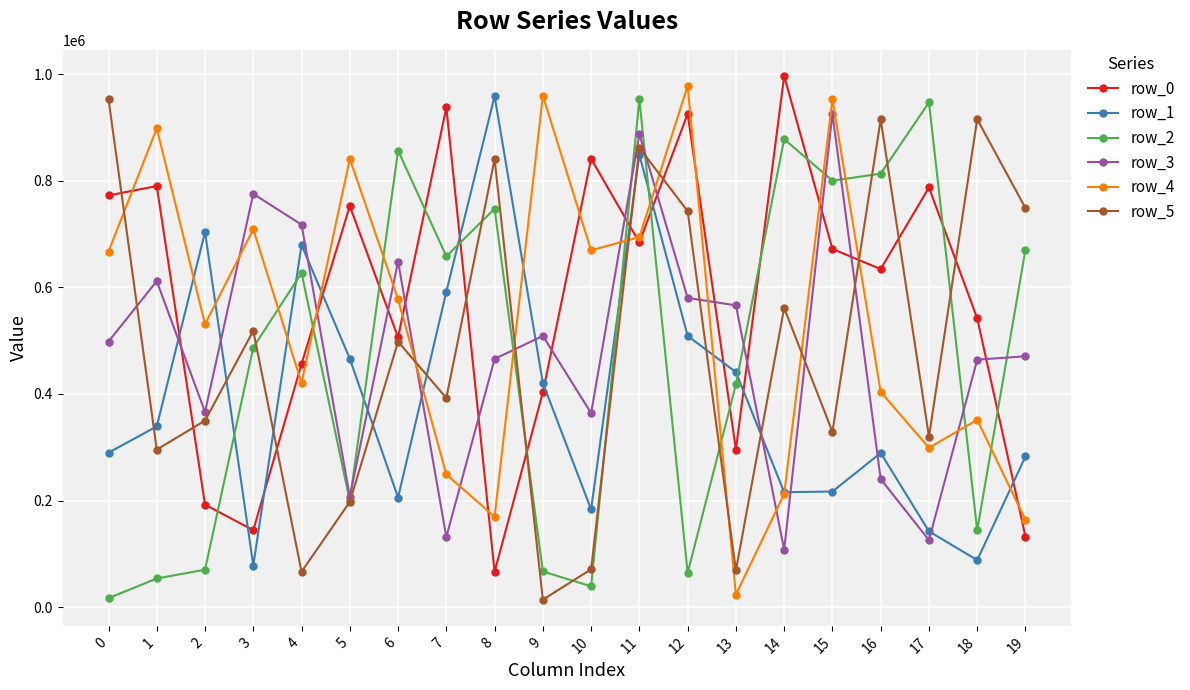

How many interior local valleys does the row_0 series have?

6